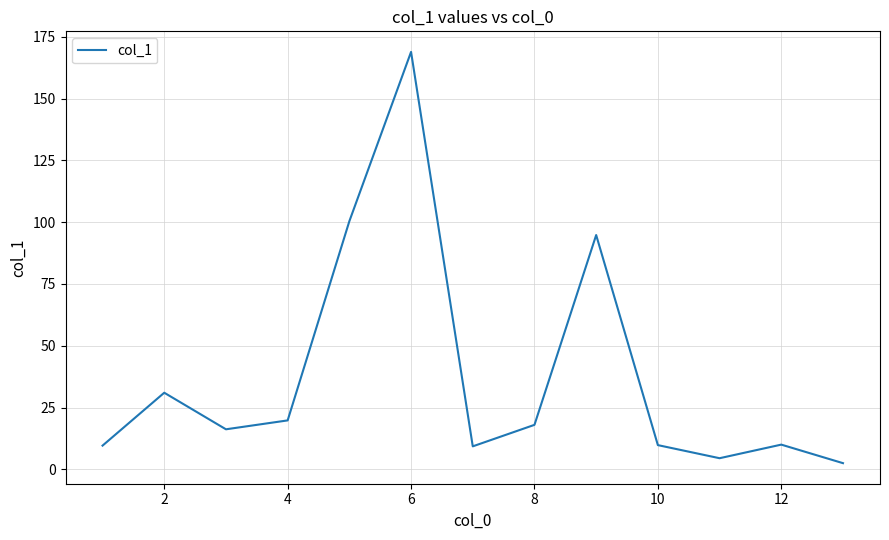

Count the number of data series in this chart.

1